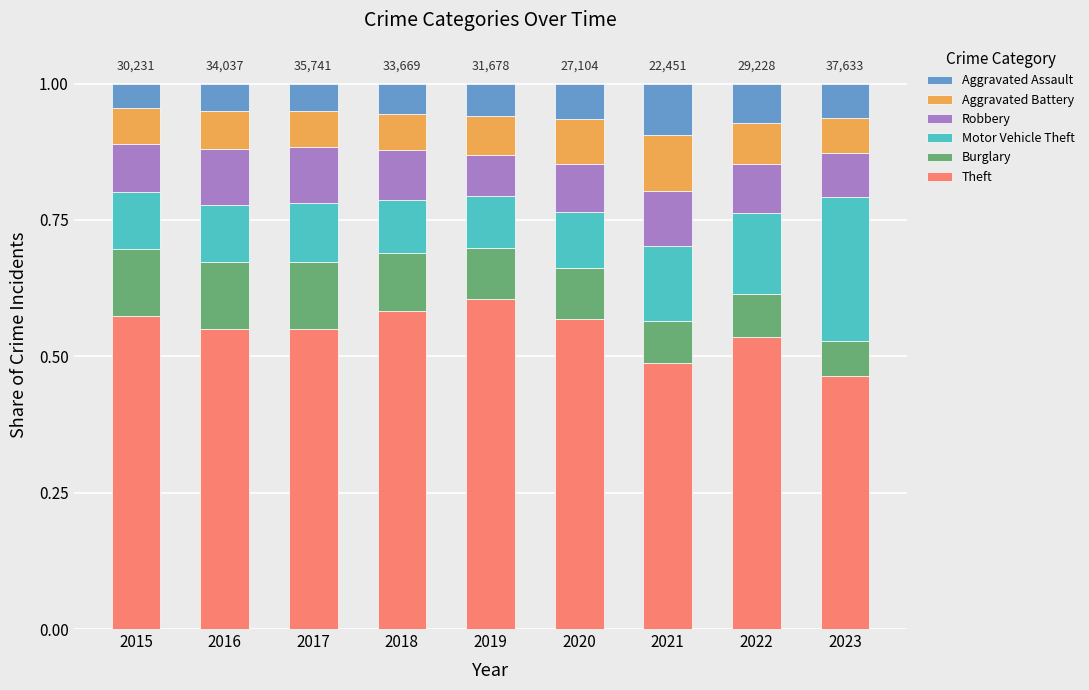

How many Theft values are between 0 and 1?

9